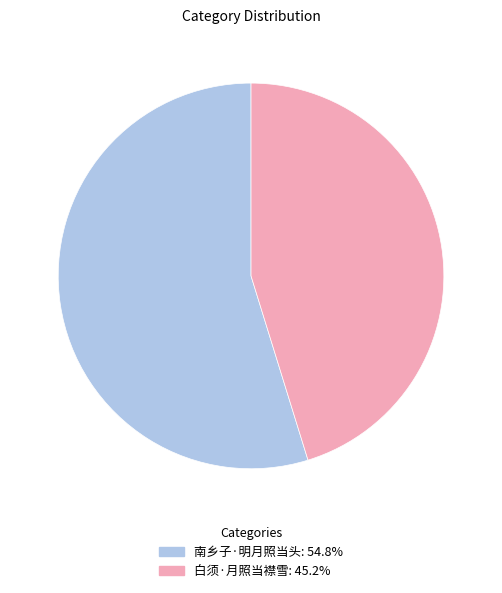

True or false: 白须·月照当襟雪 accounts for 45% of the total.

True